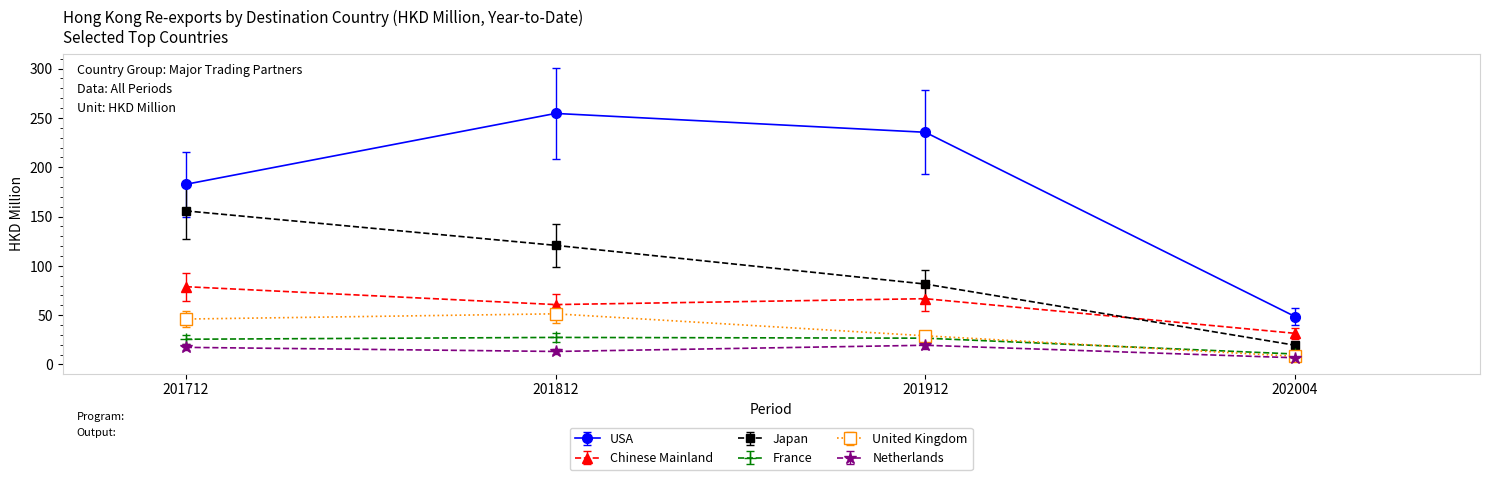

At which label does France reach its minimum?

202004